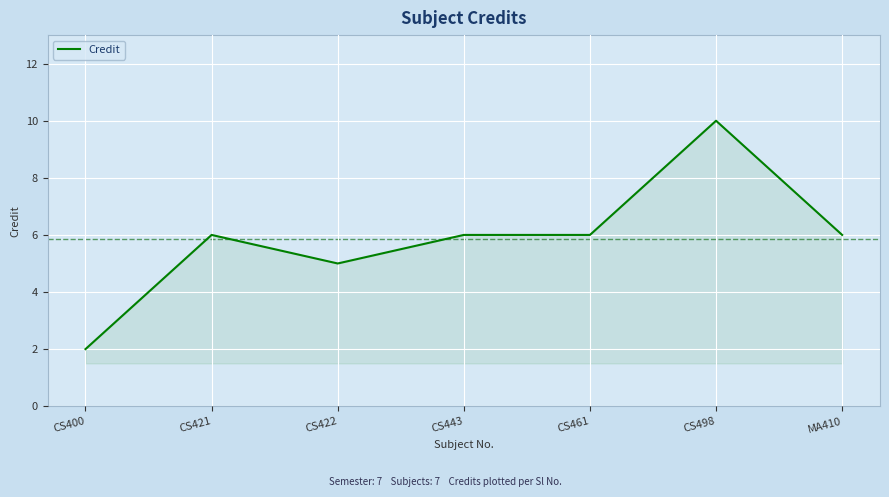

The value at CS461 is 4. True or false?

False